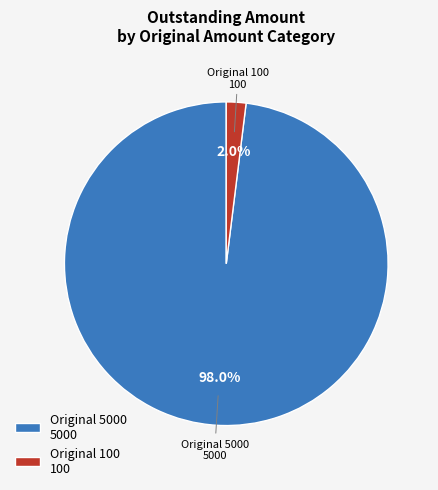

To the nearest percent, what percentage of the pie is Original 100?

2%